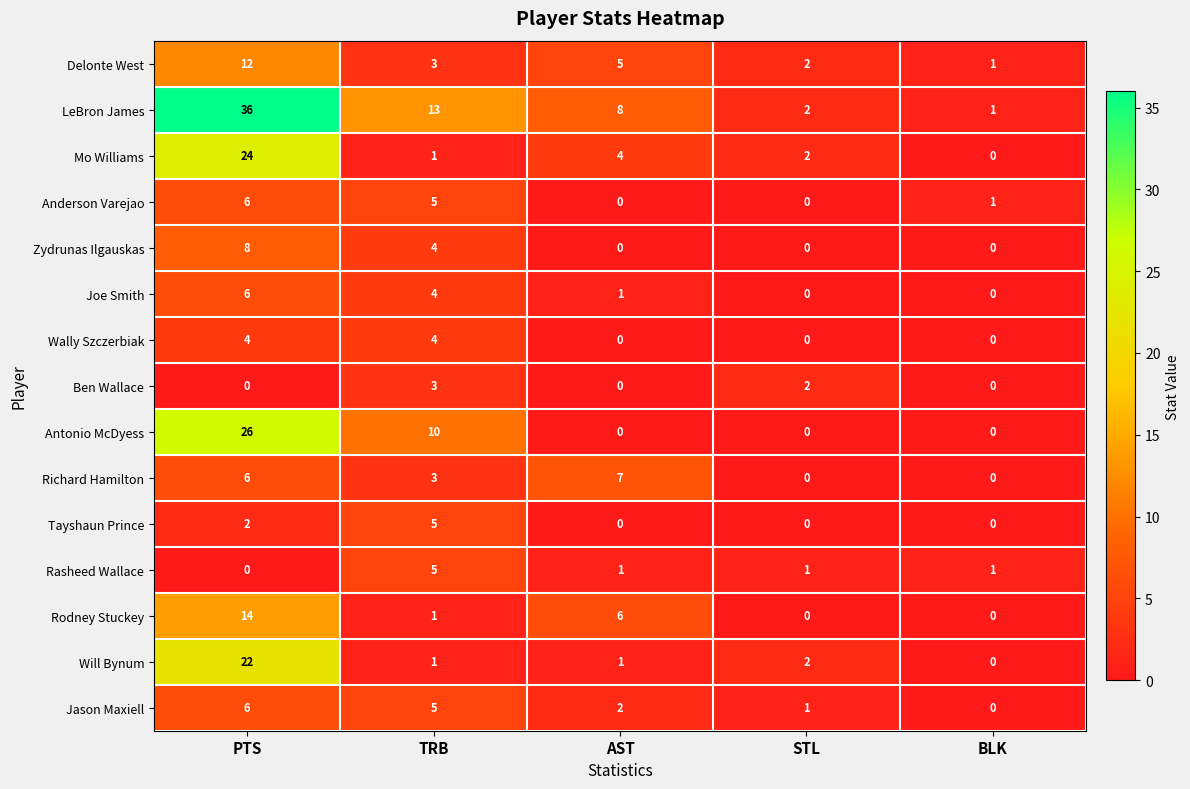

What is the total value across all series at PTS?

172